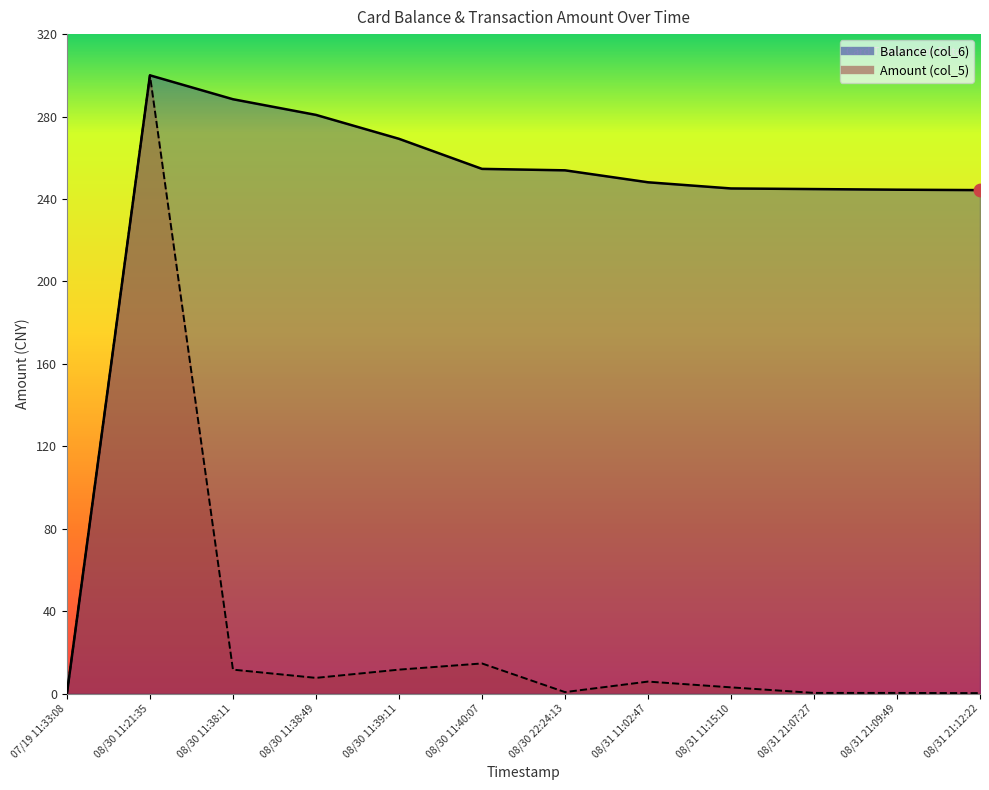

Which series has the widest spread of Y values?

Balance (col_6)